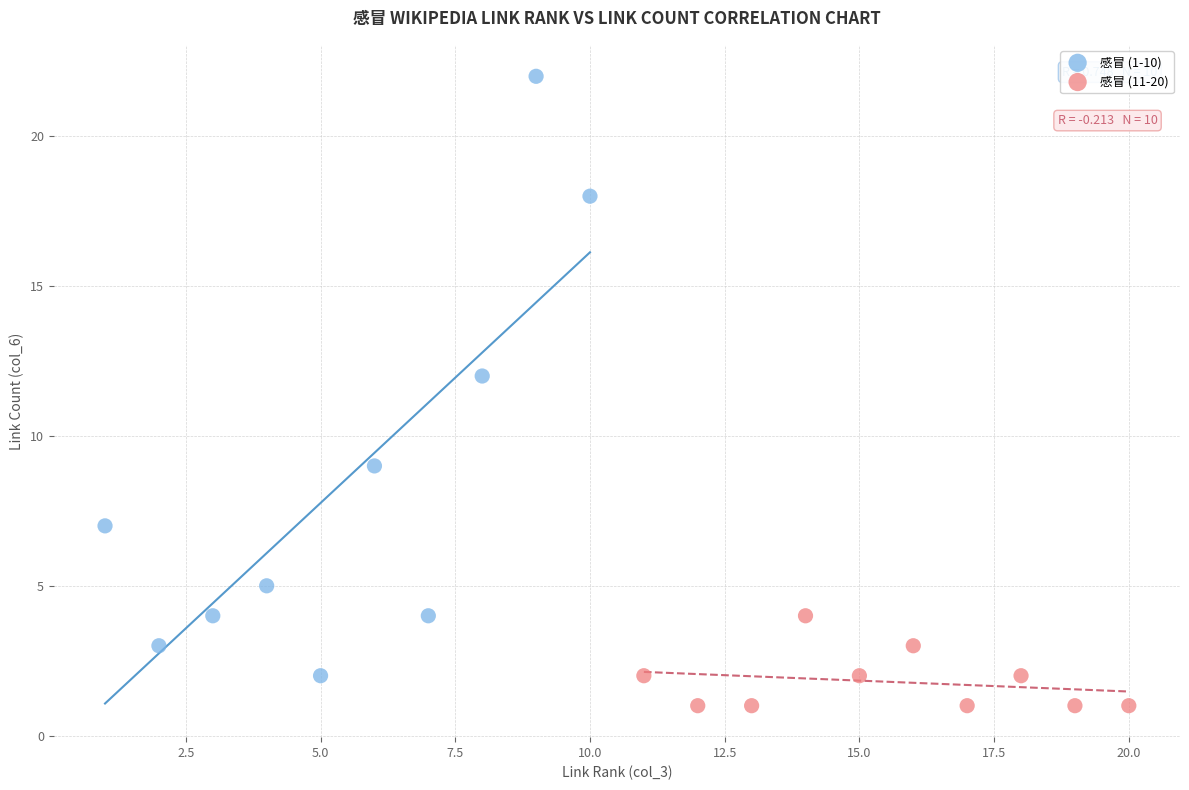

Which series contains the highest Y value?

感冒 (1-10)